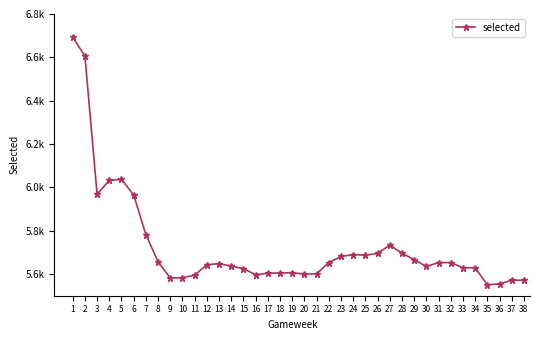

Is this an area chart (filled region under the line)?

No